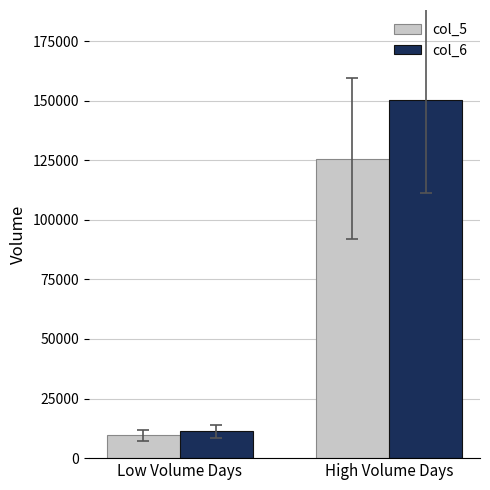

How many data points in col_6 are above 150443?

1